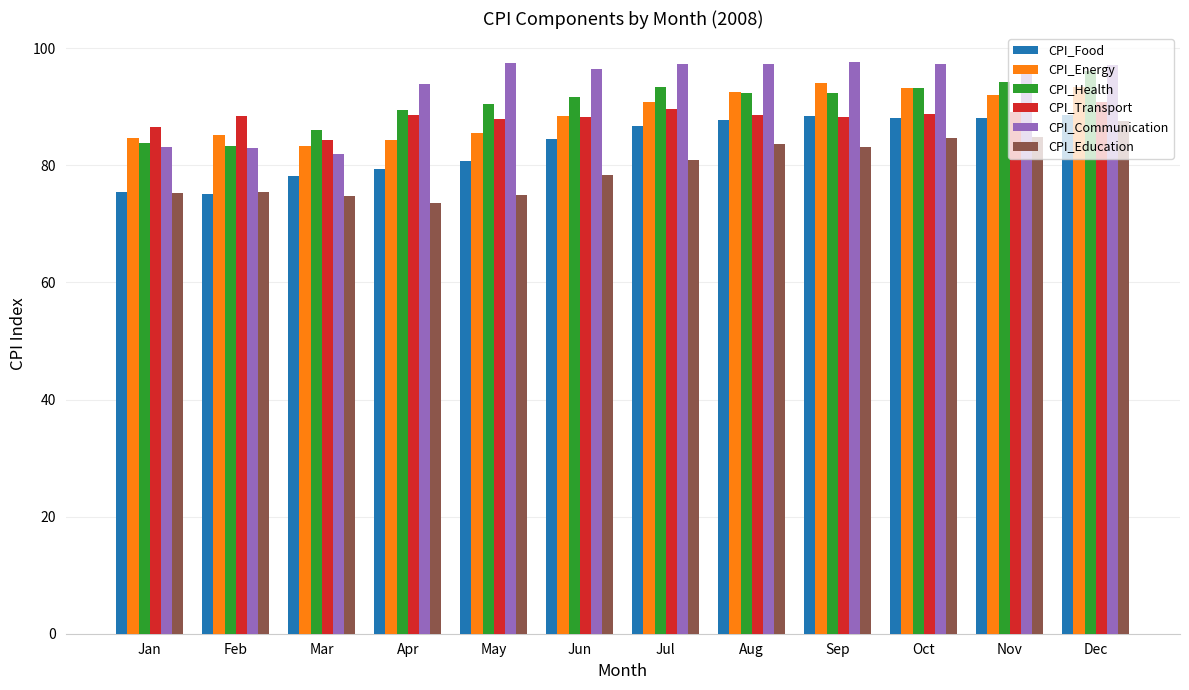

How many bars are there in each group?

6